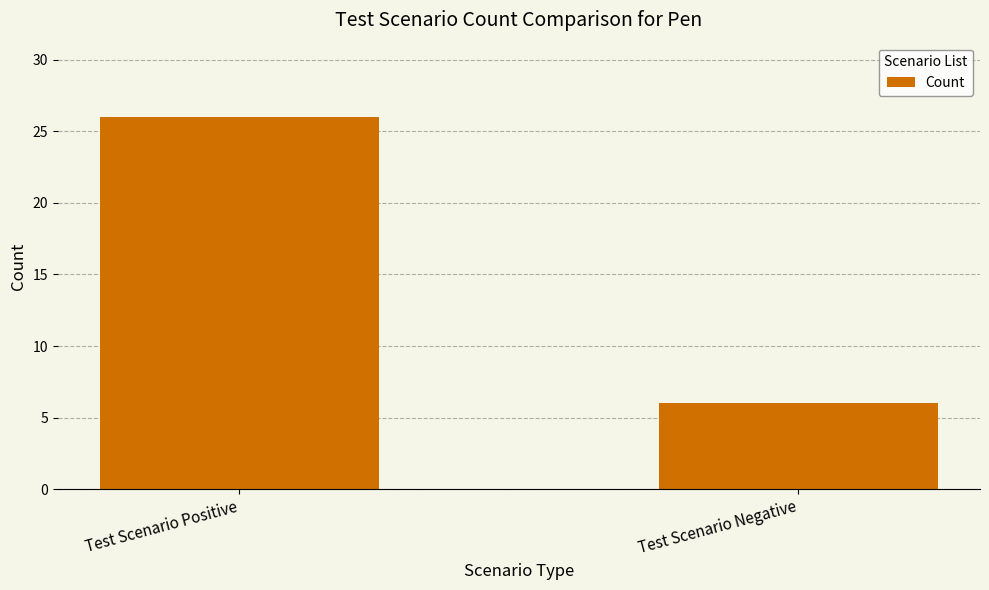

True or false: the data shows 26 at Test Scenario Positive.

True